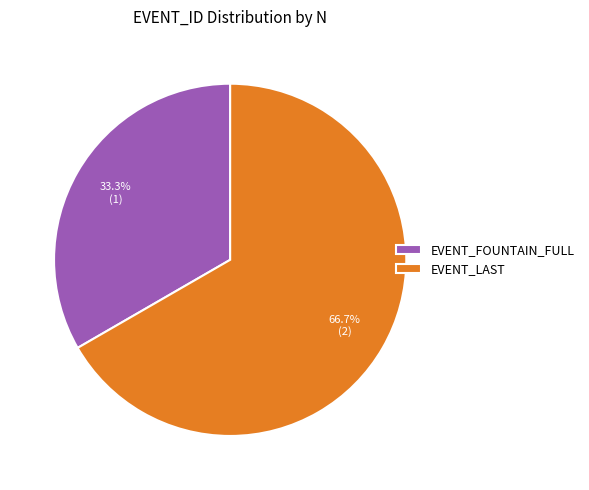

Which slice is the smallest?

EVENT_FOUNTAIN_FULL